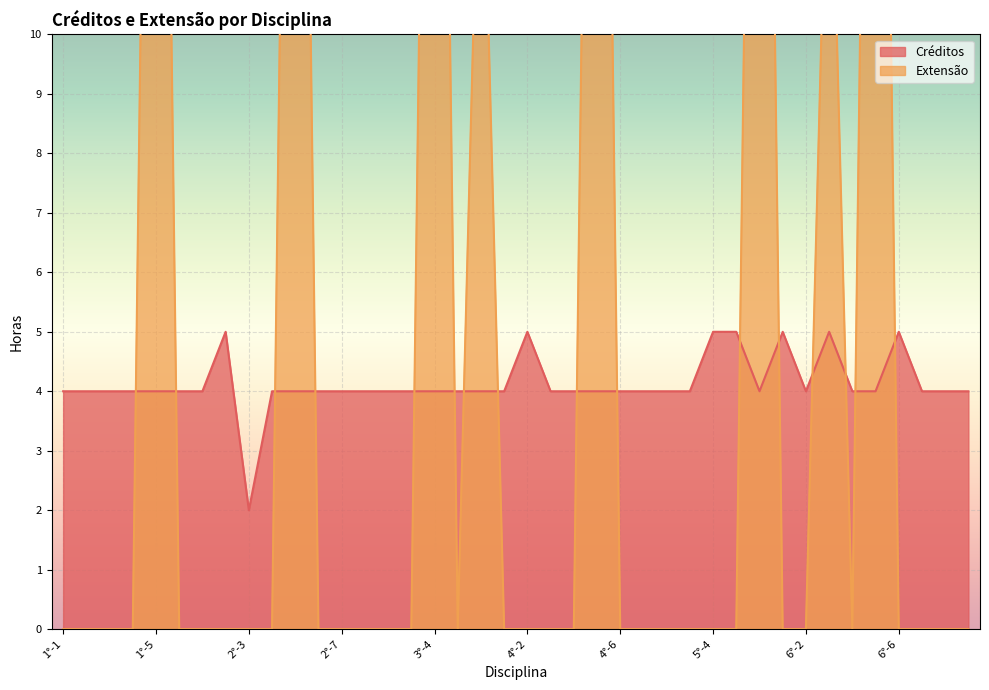

Where is the first local maximum for Créditos?

2°-2